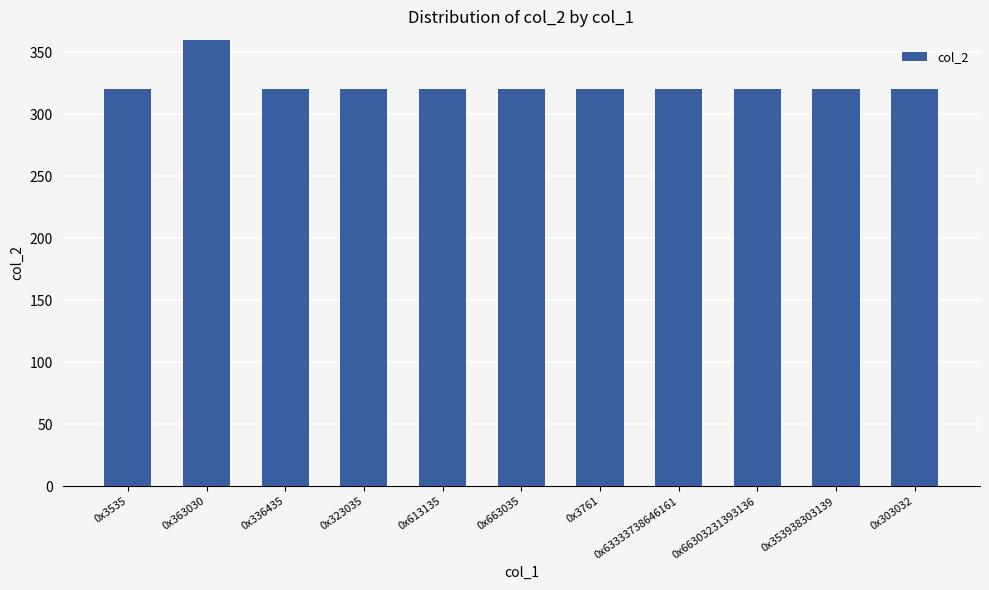

Is it true that the value at 0x3535 is 320?

True